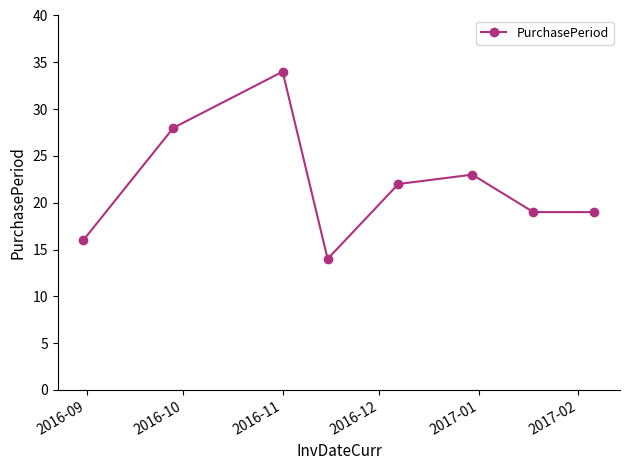

Reading left to right, list all the values displayed in this chart.

16	28	34	14	22	23	19	19